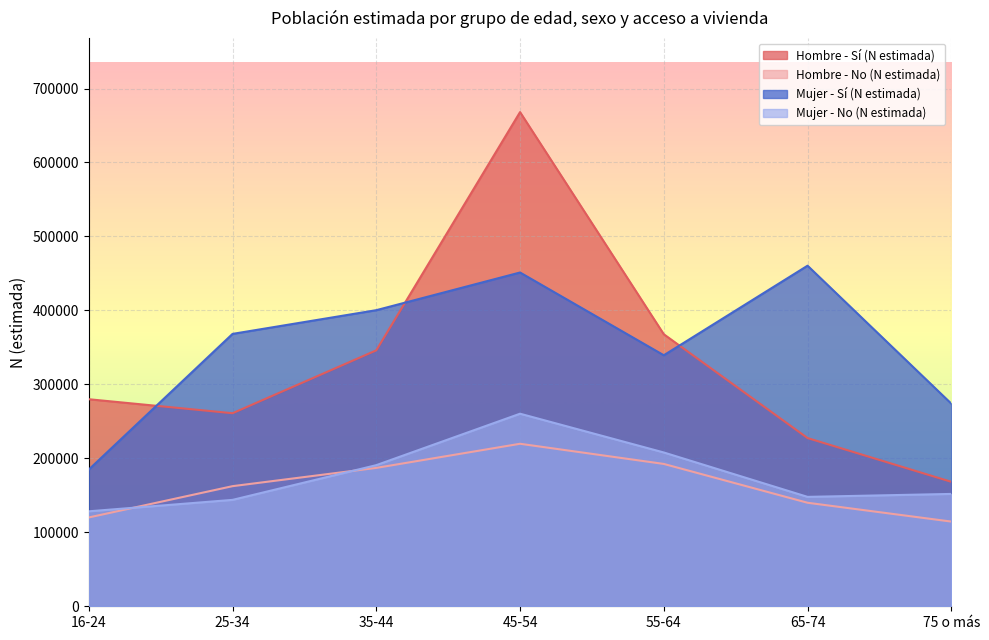

Which series changed the most between 25-34 and 45-54?

Hombre - Sí (N estimada)